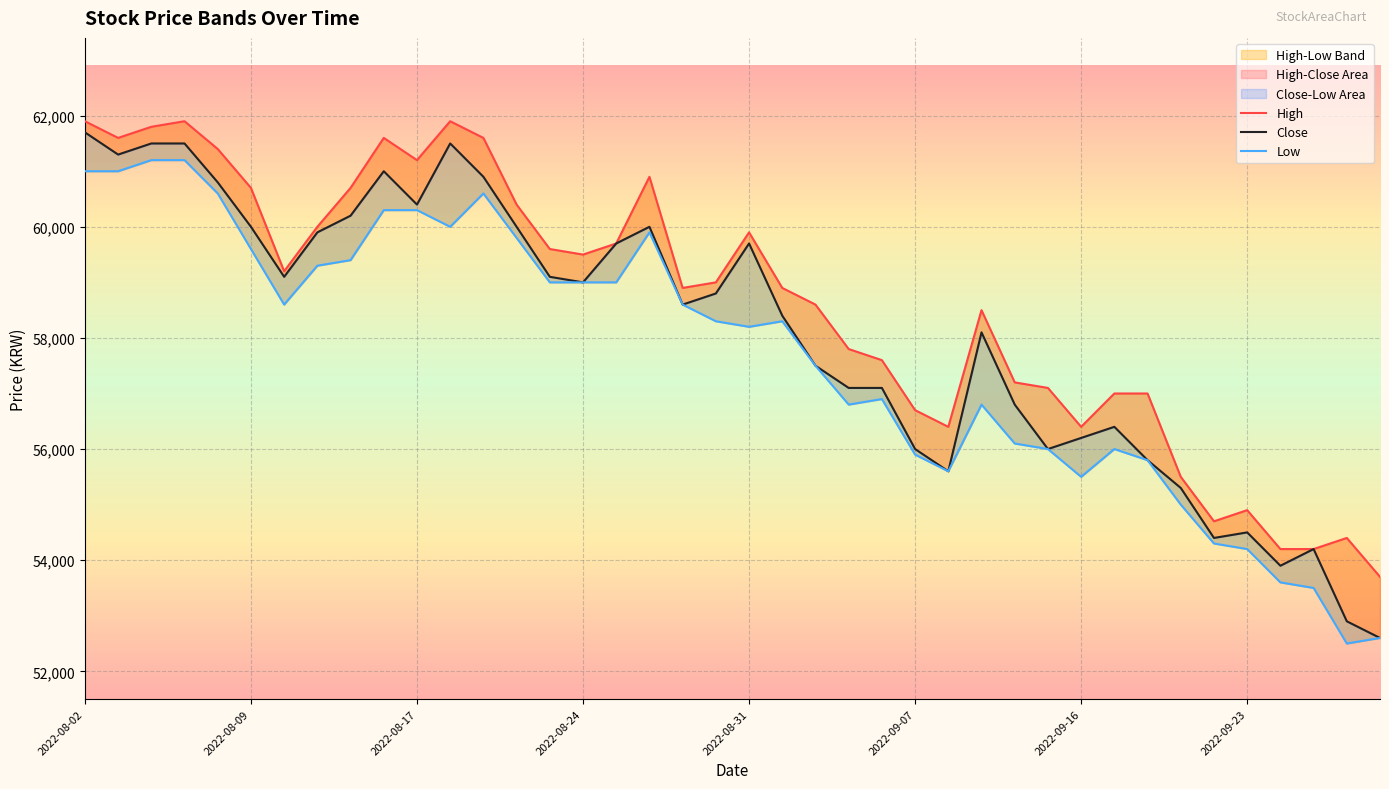

True or false: High and Close intersect in this chart.

False